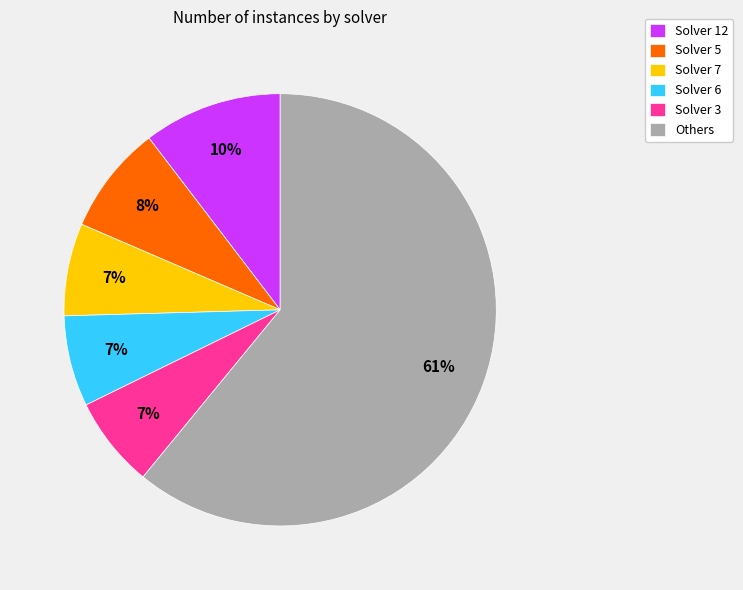

Which category has the biggest portion of the pie?

Others